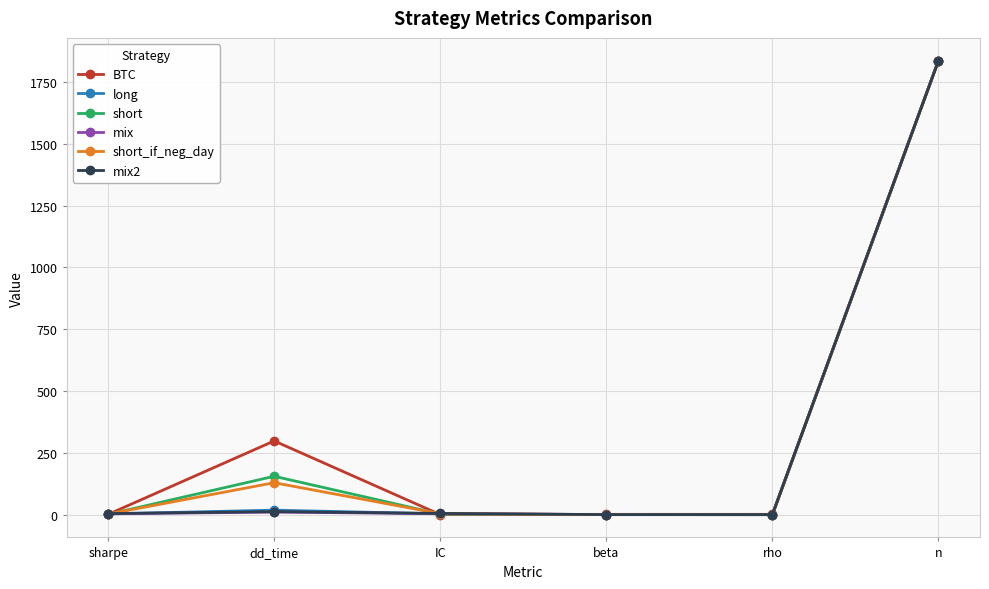

Which series has the widest spread of values?

short